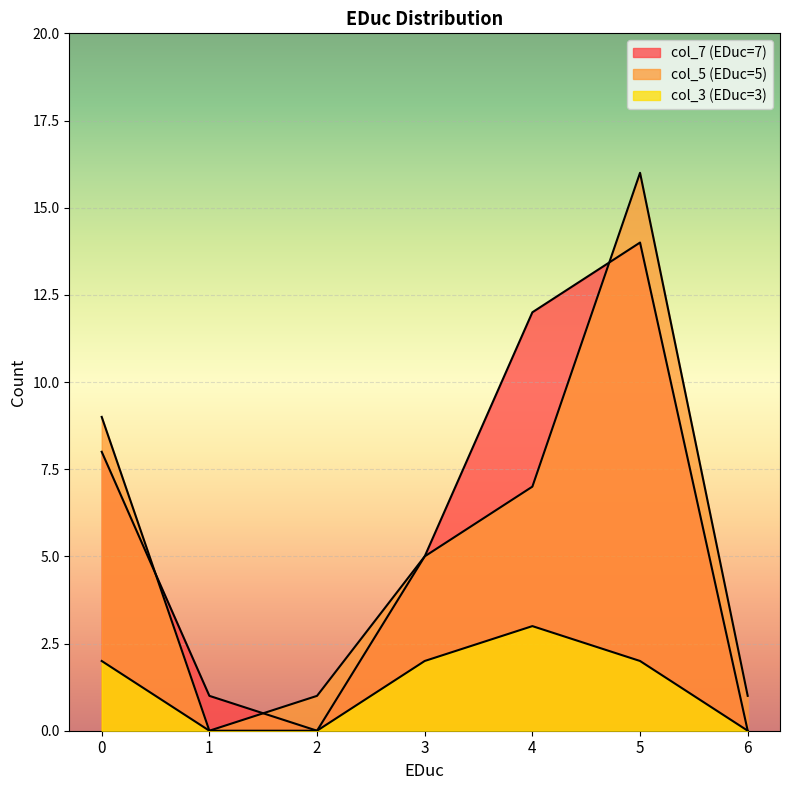

Between 1 and 2, which series saw the biggest shift?

col_7